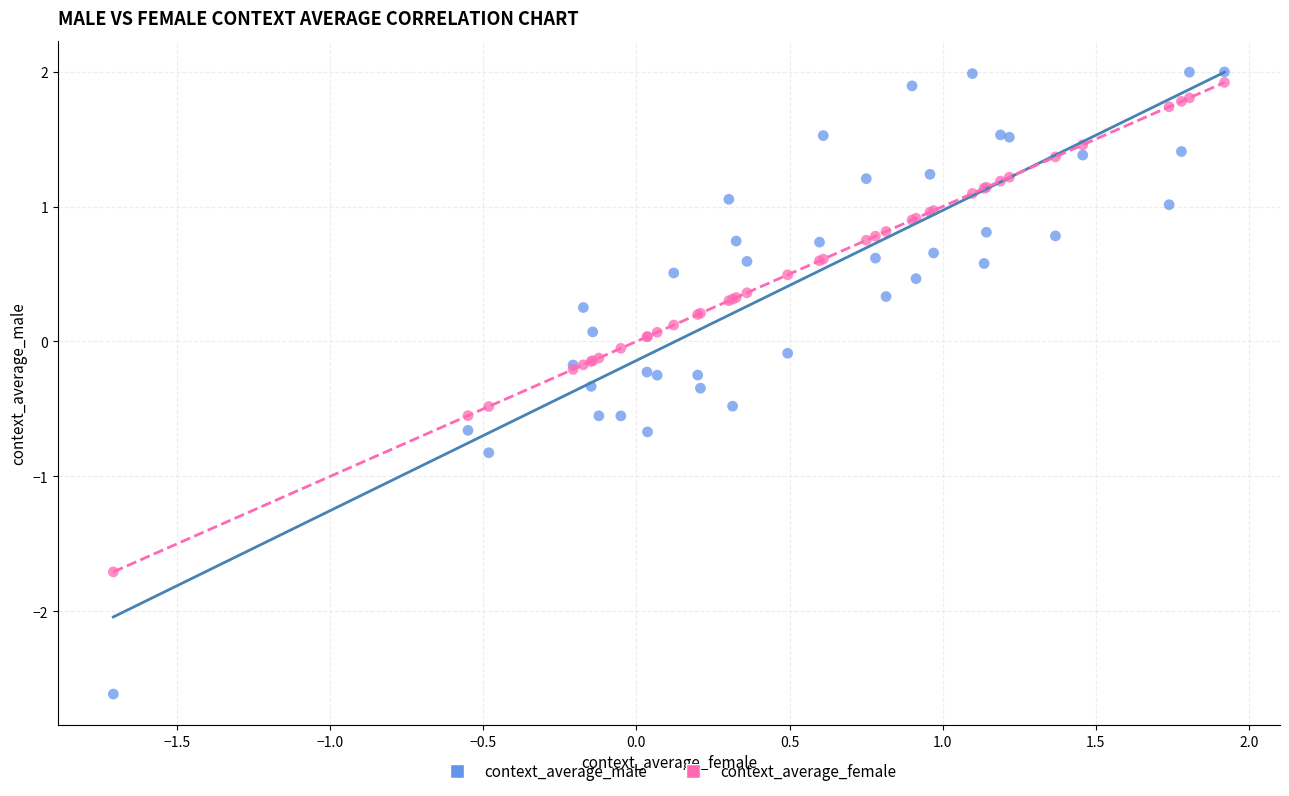

Which series reaches the minimum Y coordinate?

context_average_male